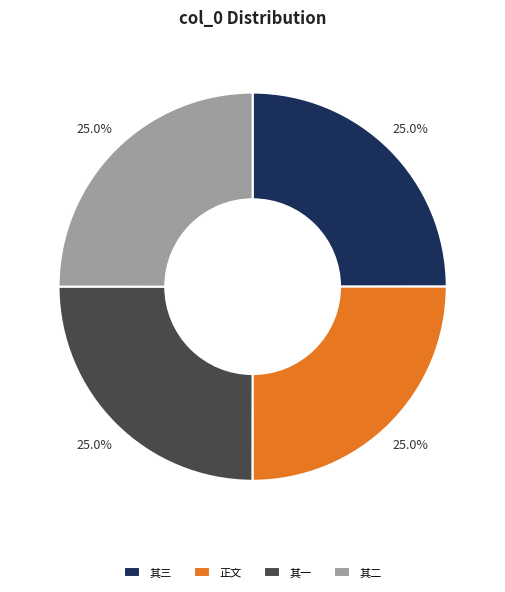

Approximately how many times larger is the value at 其一 compared to 其三?

1.0